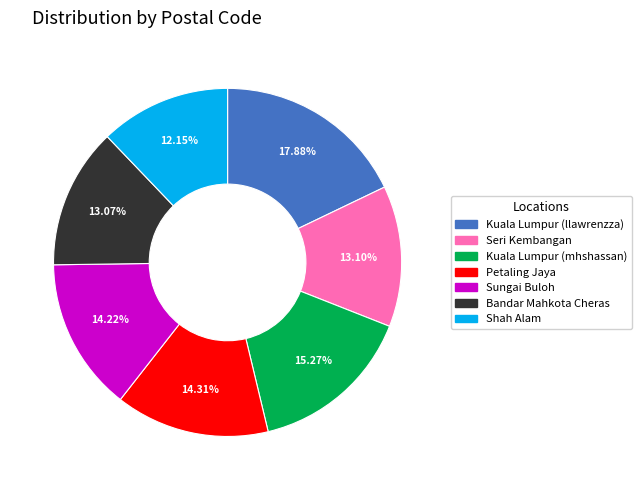

Which category has the smallest portion of the pie?

Shah Alam